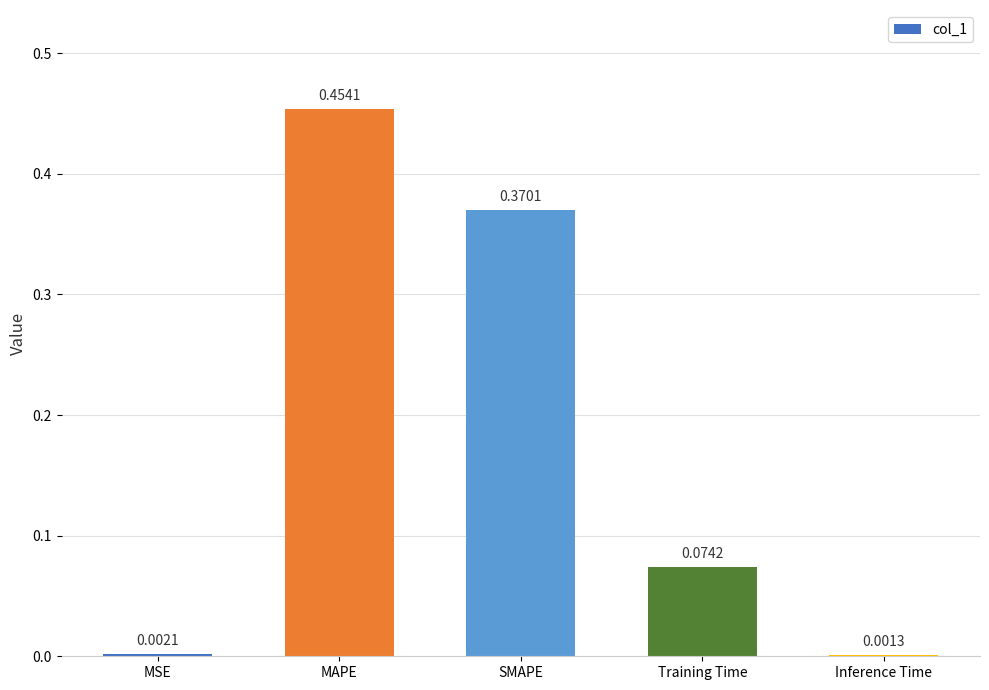

Is it true that the value at SMAPE is 0.1?

False